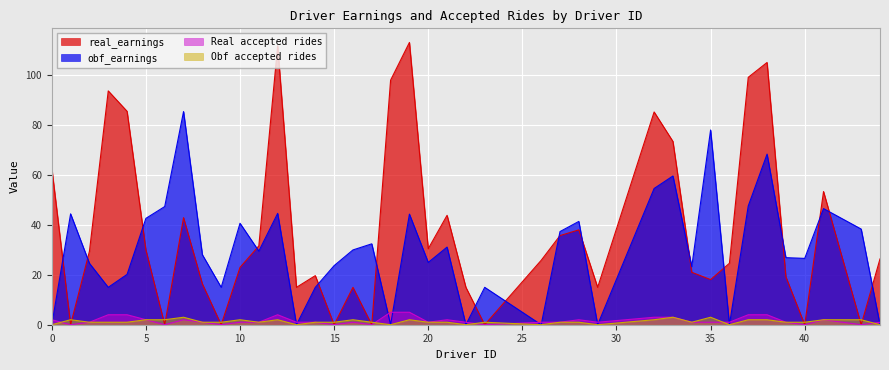

What is the greatest value displayed?

113.2